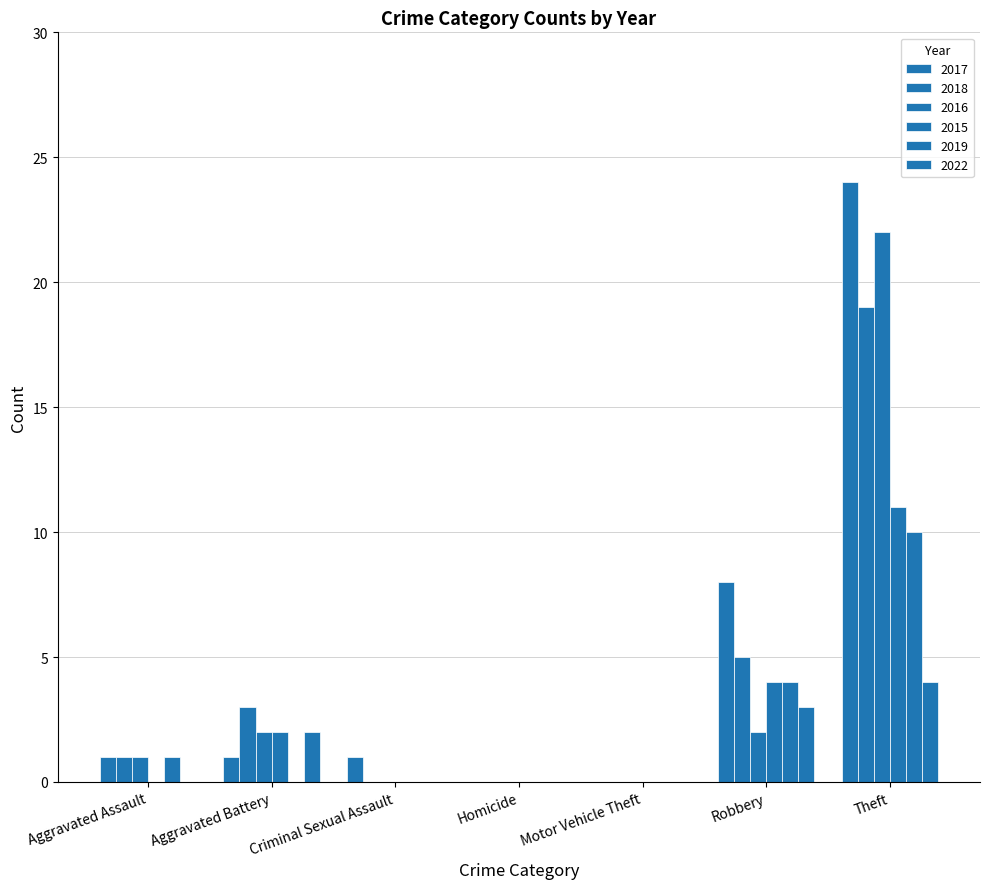

At which label is 2022 closest to 2?

Aggravated Battery